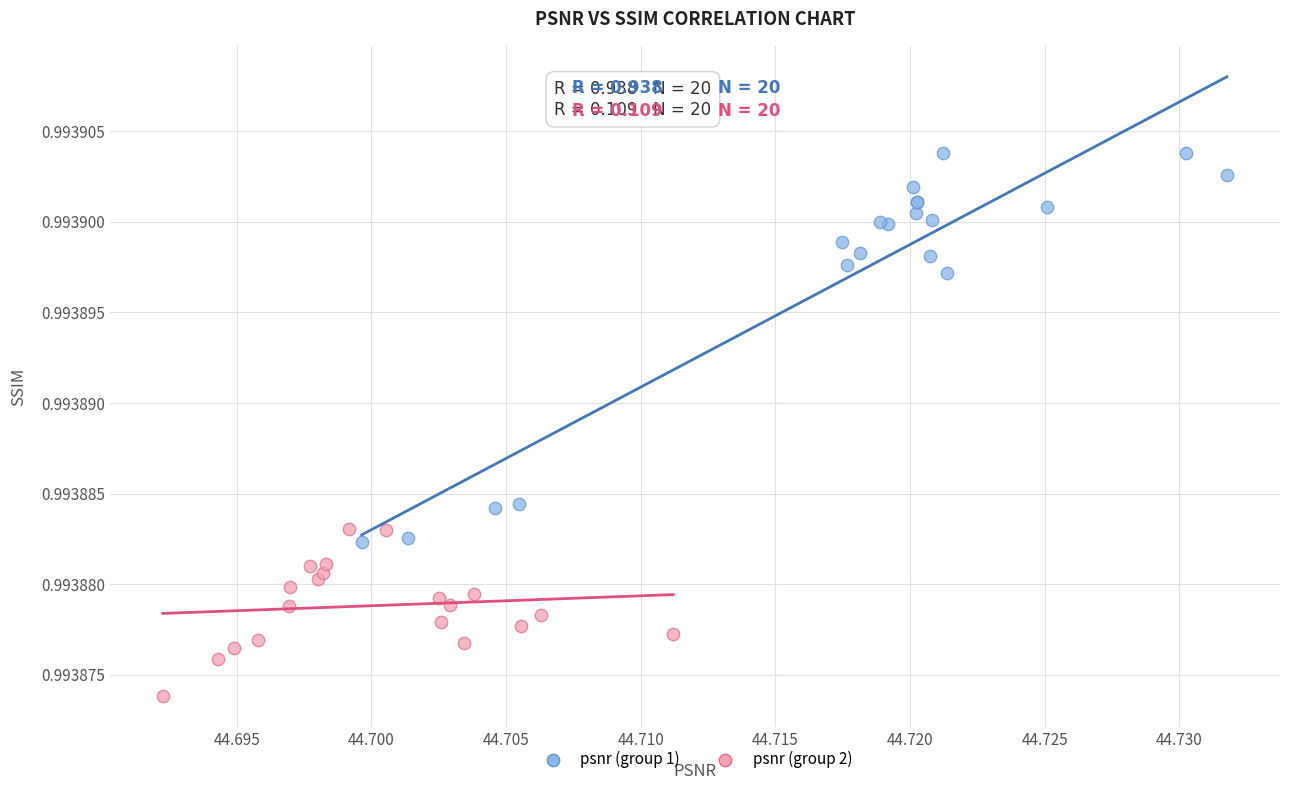

Which series has the largest Y range (max minus min)?

psnr (group 1)